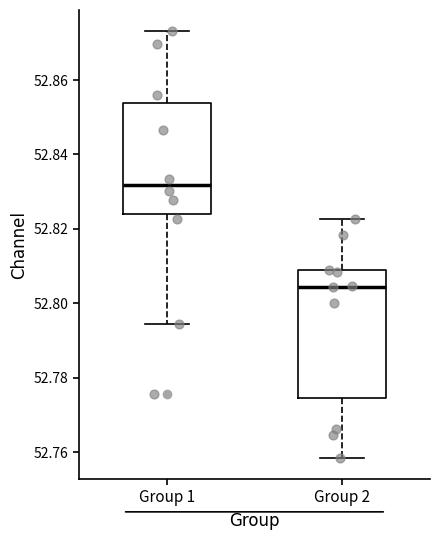

Which box has the highest median line?

Group 1